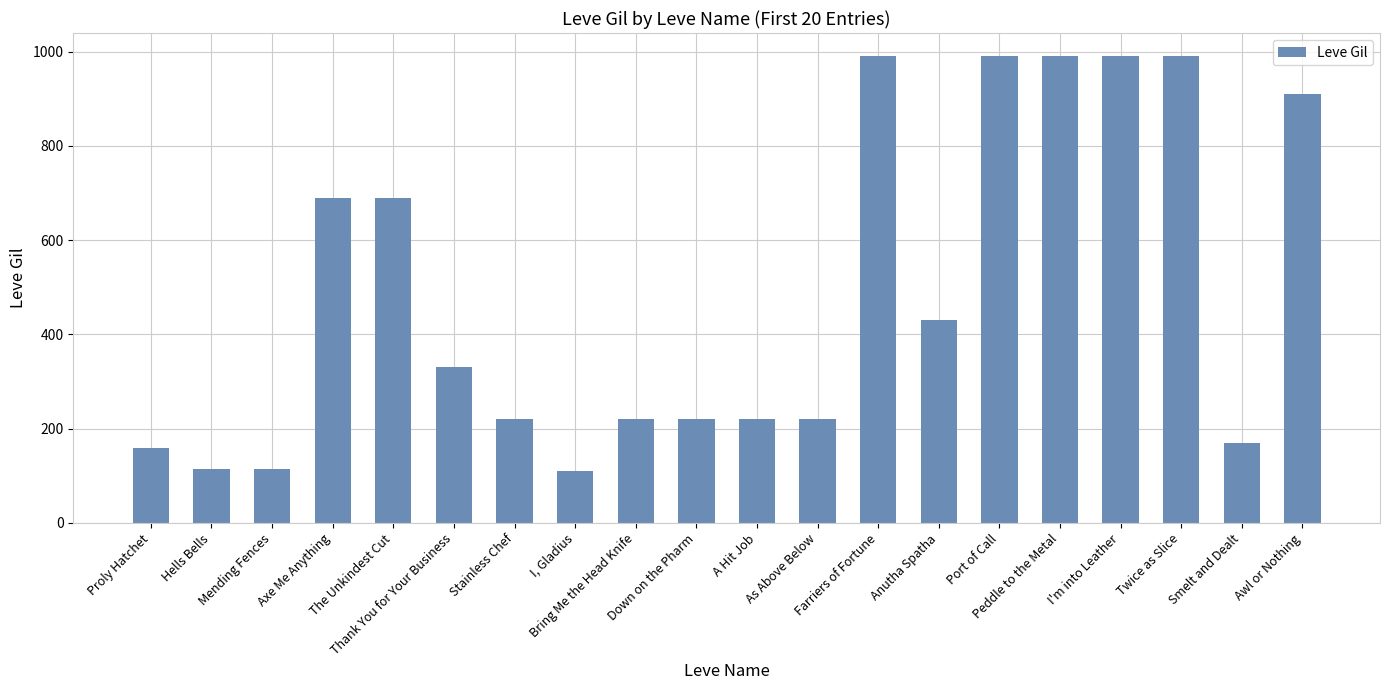

What is the smallest value displayed?

110